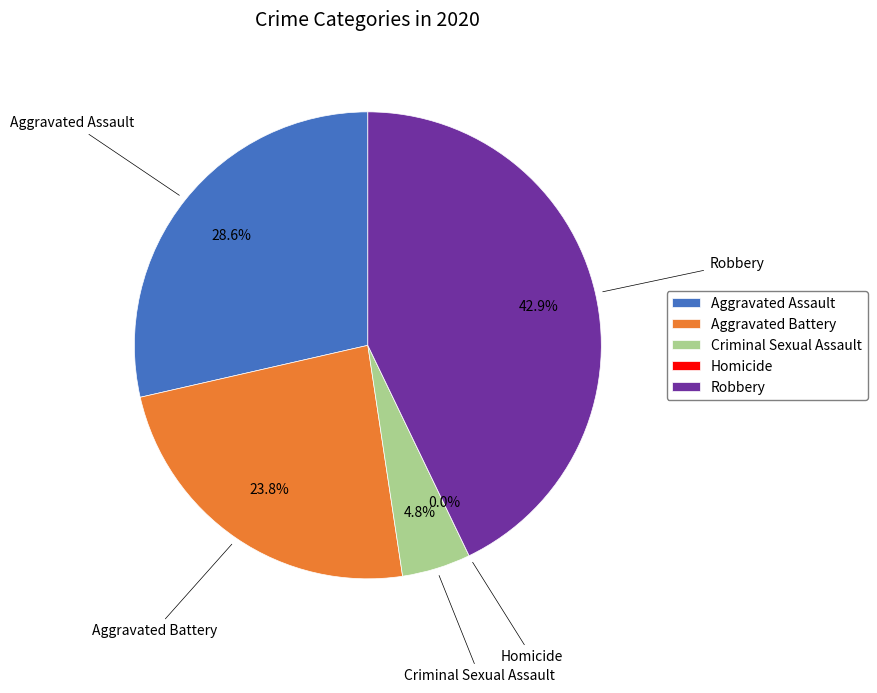

To the nearest percent, what is the difference between the largest and smallest slice percentages?

43%